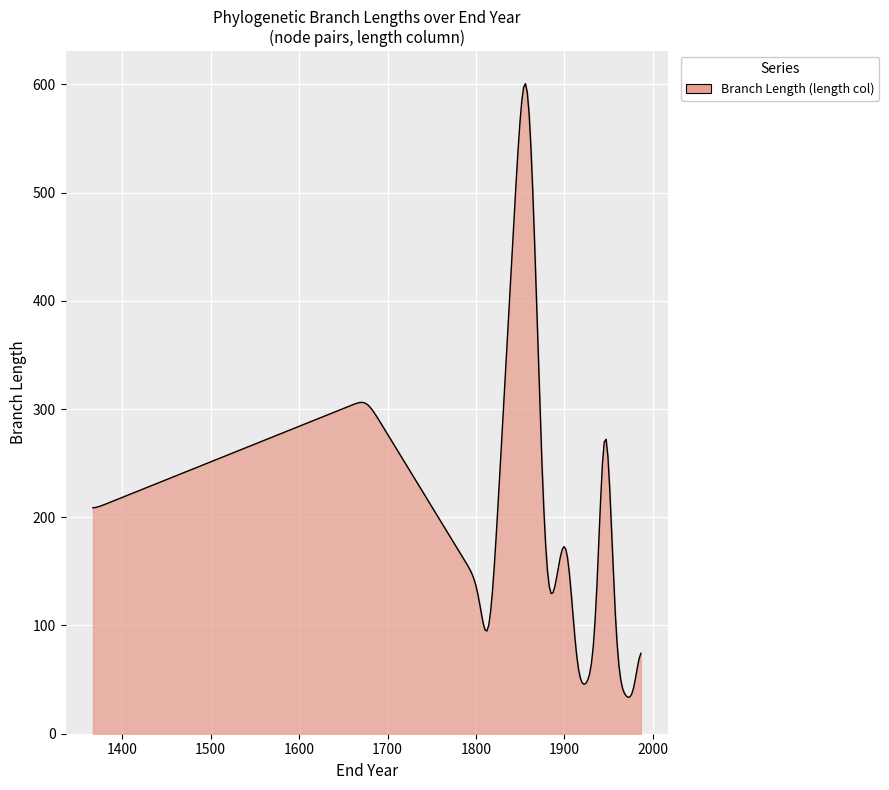

Does the chart display data point markers on the line(s)?

No